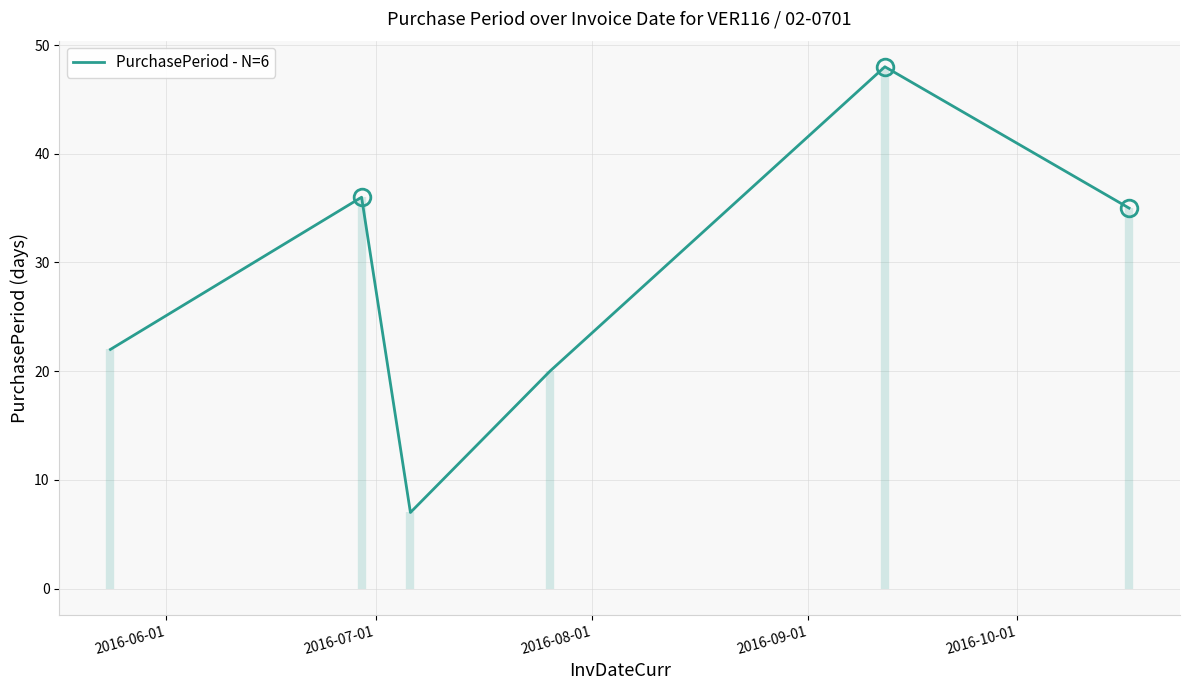

What is the maximum value for PurchasePeriod - N=6?

48